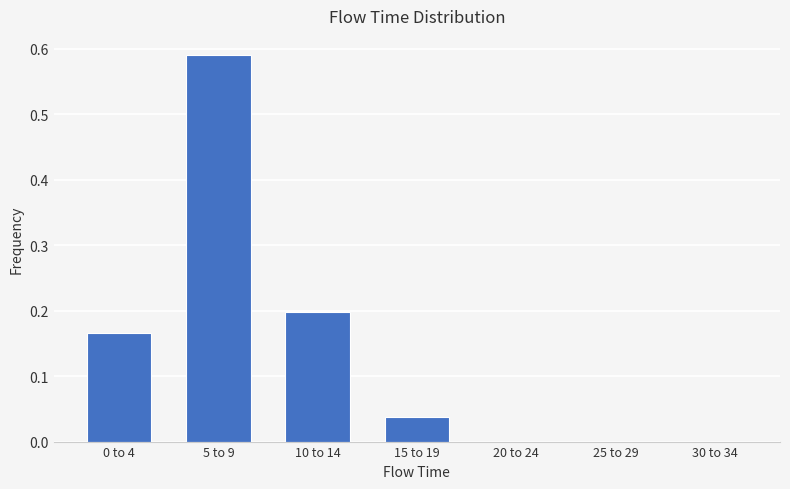

Which has a higher value, 30 to 34 or 10 to 14?

10 to 14